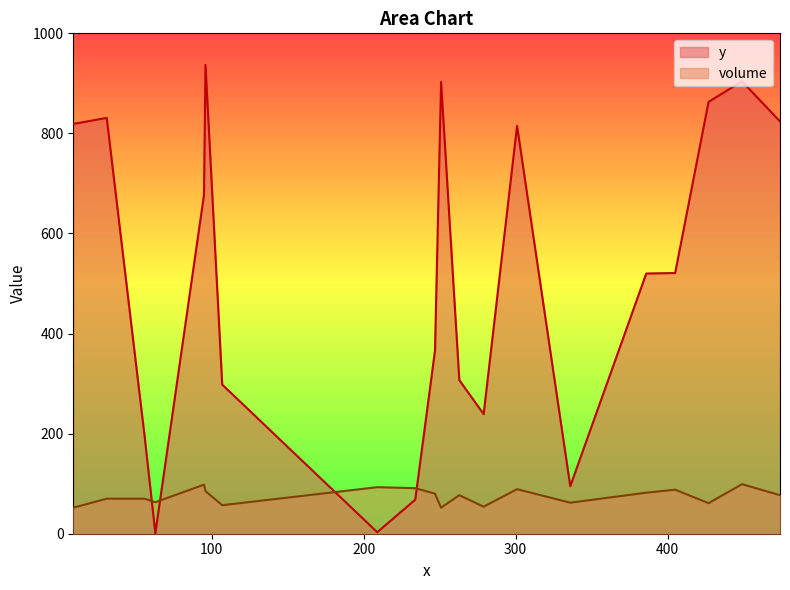

Is it true that y equals 193 at 56?

True